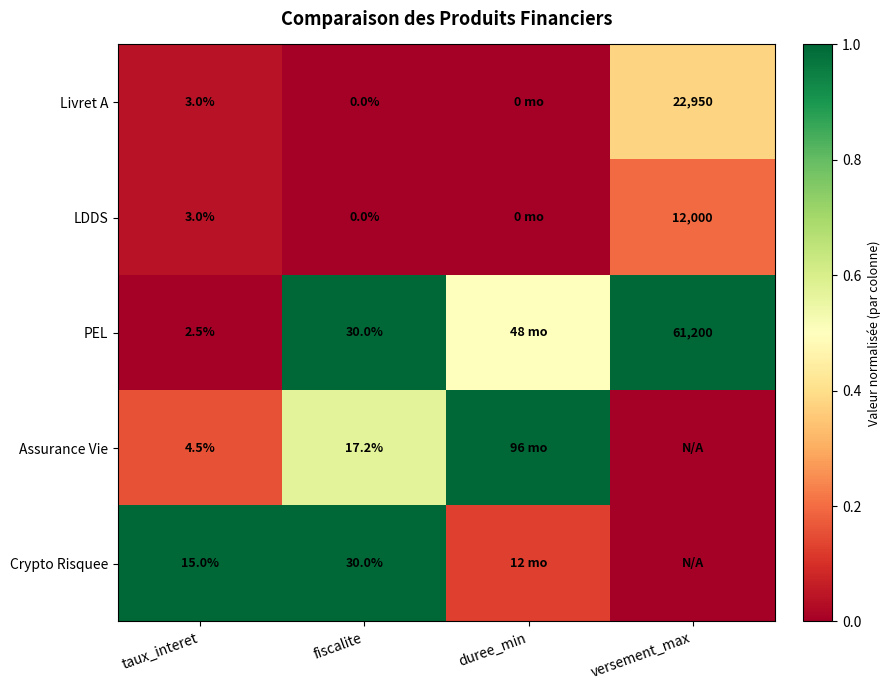

Is the value of PEL at taux_interet greater than the value of Livret A at fiscalite?

Yes